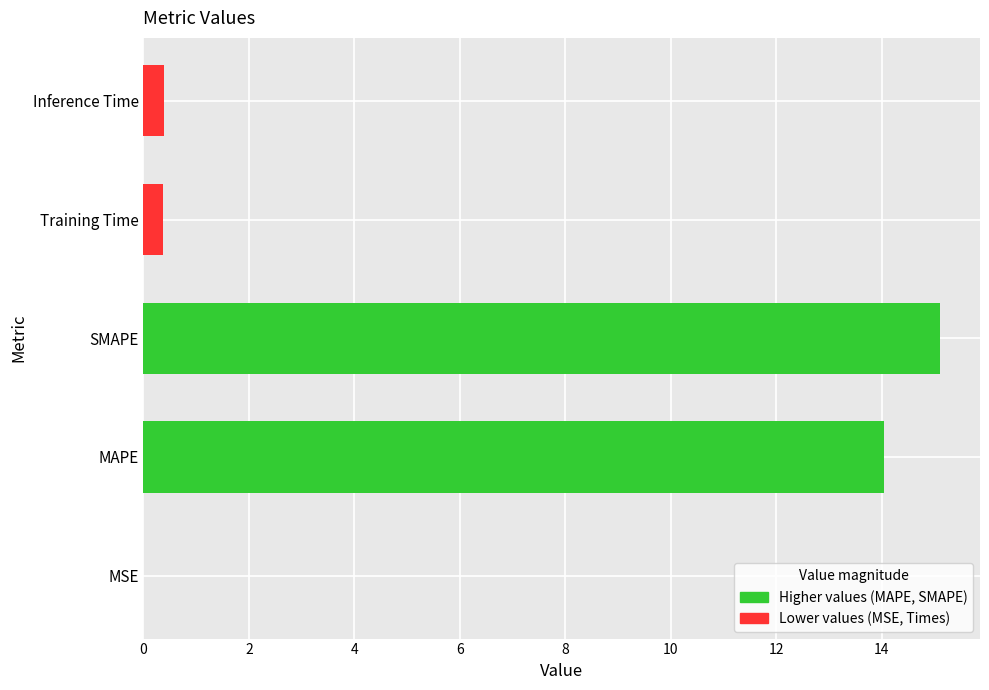

At which category does the chart reach its peak across all series?

SMAPE